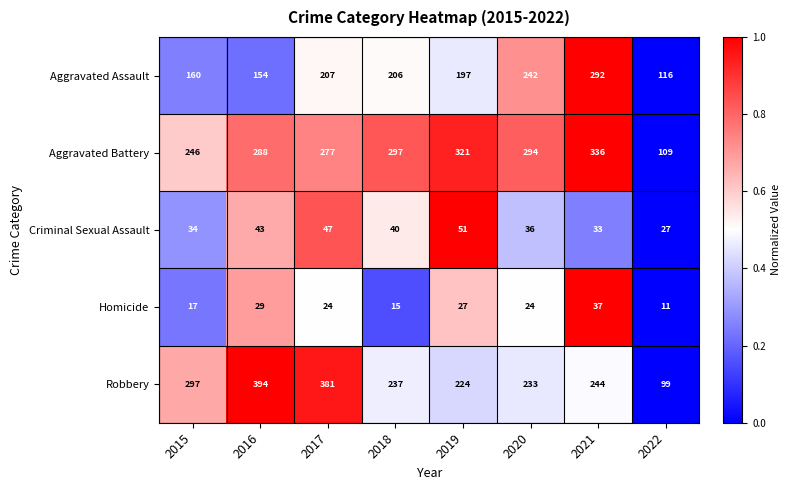

The Homicide series shows 4 at 2022. True or false?

False